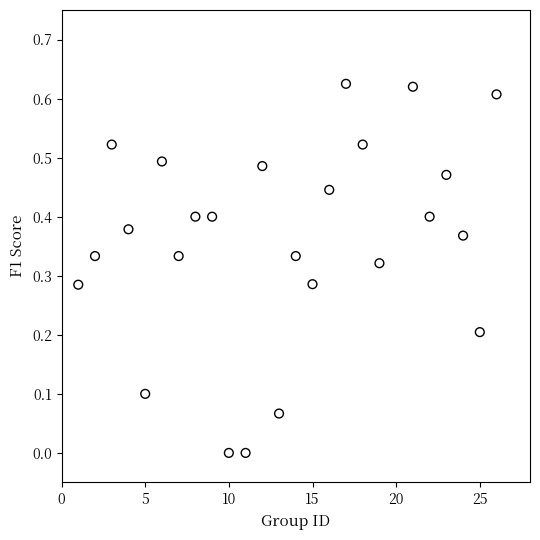

What is the range of X values (max minus min)?

25.0